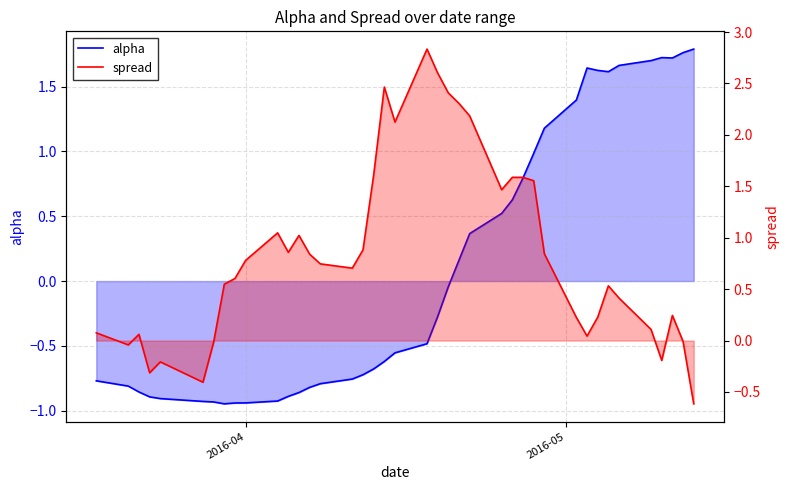

Reading left to right, list all the values displayed in this chart.

alpha: -0.8	-0.8	-0.9	-0.9	-0.9	-0.9	-0.9	-0.9	-0.9	-0.9	-0.9	-0.9	-0.9	-0.8	-0.8	-0.8	-0.7	-0.7	-0.6	-0.6	-0.5	-0.3	-0.0	0.2	0.4	0.5	0.6	0.8	1.0	1.2	1.4	1.6	1.6	1.6	1.7	1.7	1.7	1.7	1.8	1.8
spread: 0.1	-0.0	0.1	-0.3	-0.2	-0.4	-0.0	0.5	0.6	0.8	1.0	0.9	1.0	0.8	0.7	0.7	0.9	1.6	2.5	2.1	2.8	2.6	2.4	2.3	2.2	1.5	1.6	1.6	1.6	0.8	0.2	0.0	0.2	0.5	0.4	0.1	-0.2	0.2	-0.0	-0.6